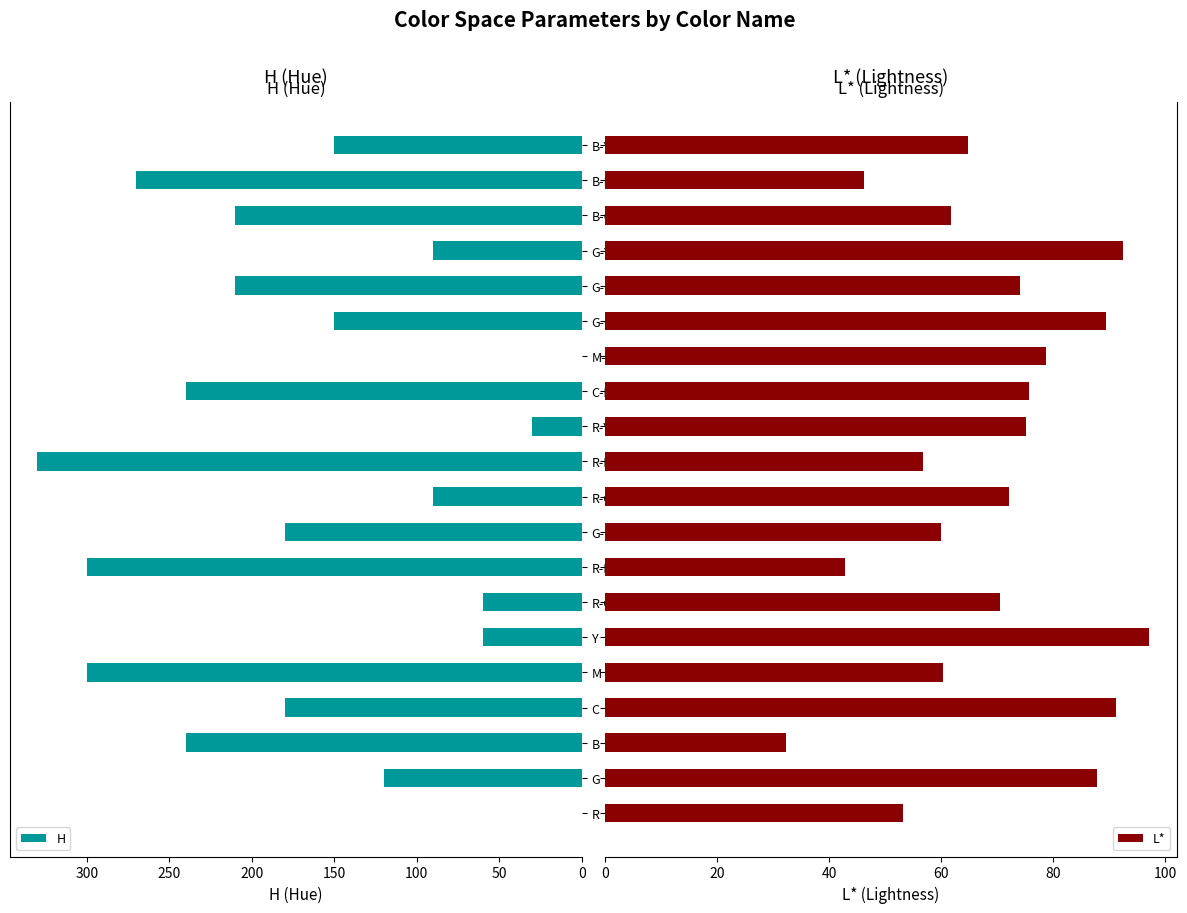

What is the sum of all H values?

3210